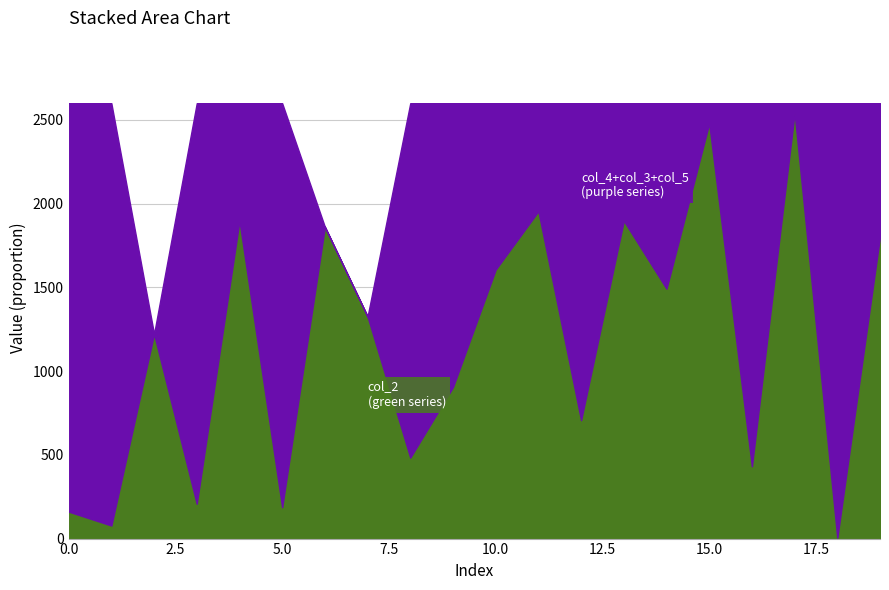

Reading right to left, extract all data points from this chart.

col_3: 19=0.0	18=1.0	17=0.0	16=0.0	15=0.0	14=0.0	13=0.0	12=0.0	11=0.0	10=0.0	9=0.0	8=0.0	7=0.0	6=0.0	5=0.0	4=0.0	3=0.0	2=0.0	1=0.0	0=0.0
col_4: 19=0.3	18=0.0	17=0.0	16=0.6	15=0.0	14=0.1	13=0.2	12=0.7	11=0.2	10=0.4	9=0.7	8=0.6	7=0.0	6=0.0	5=0.9	4=0.2	3=0.9	2=0.0	1=1.0	0=0.6
col_1: 19=0.0	18=0.0	17=0.0	16=0.0	15=0.0	14=0.0	13=0.0	12=0.0	11=0.0	10=0.0	9=0.0	8=0.0	7=0.0	6=0.0	5=0.0	4=0.0	3=0.0	2=0.0	1=0.0	0=0.0
col_2: 19=0.7	18=0.0	17=1.0	16=0.2	15=1.0	14=0.6	13=0.7	12=0.3	11=0.8	10=0.6	9=0.3	8=0.2	7=0.5	6=0.7	5=0.1	4=0.7	3=0.1	2=0.5	1=0.0	0=0.1
col_5: 19=0.0	18=0.0	17=0.0	16=0.2	15=0.0	14=0.3	13=0.0	12=0.0	11=0.0	10=0.0	9=0.0	8=0.2	7=0.0	6=0.0	5=0.0	4=0.1	3=0.0	2=0.0	1=0.0	0=0.3
col_6: 19=0.0	18=0.0	17=0.0	16=0.0	15=0.0	14=0.0	13=0.0	12=0.0	11=0.0	10=0.0	9=0.0	8=0.0	7=0.0	6=0.0	5=0.0	4=0.0	3=0.0	2=0.0	1=0.0	0=0.0